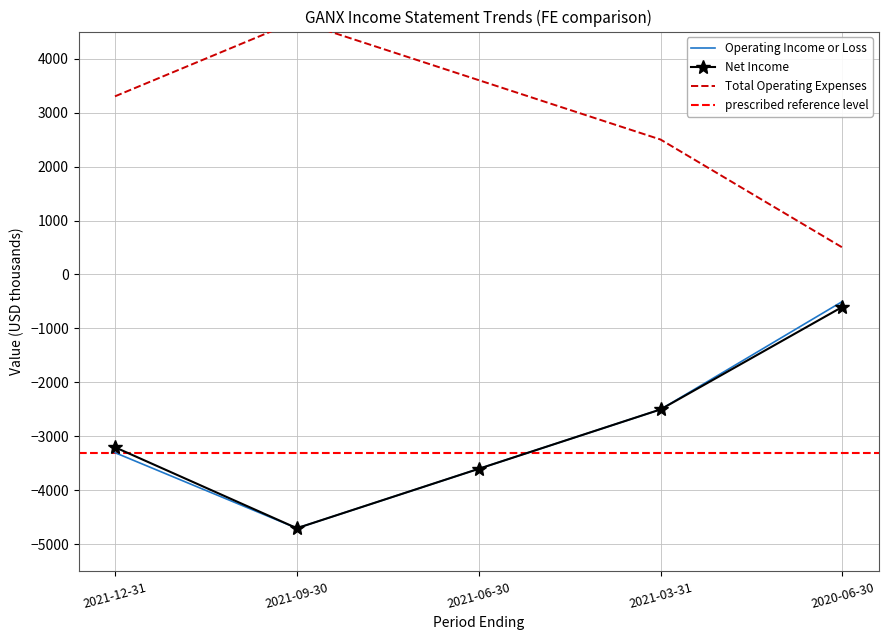

Rank the categories by Total Operating Expenses value from lowest to highest.

2020-06-30, 2021-03-31, 2021-12-31, 2021-06-30, 2021-09-30